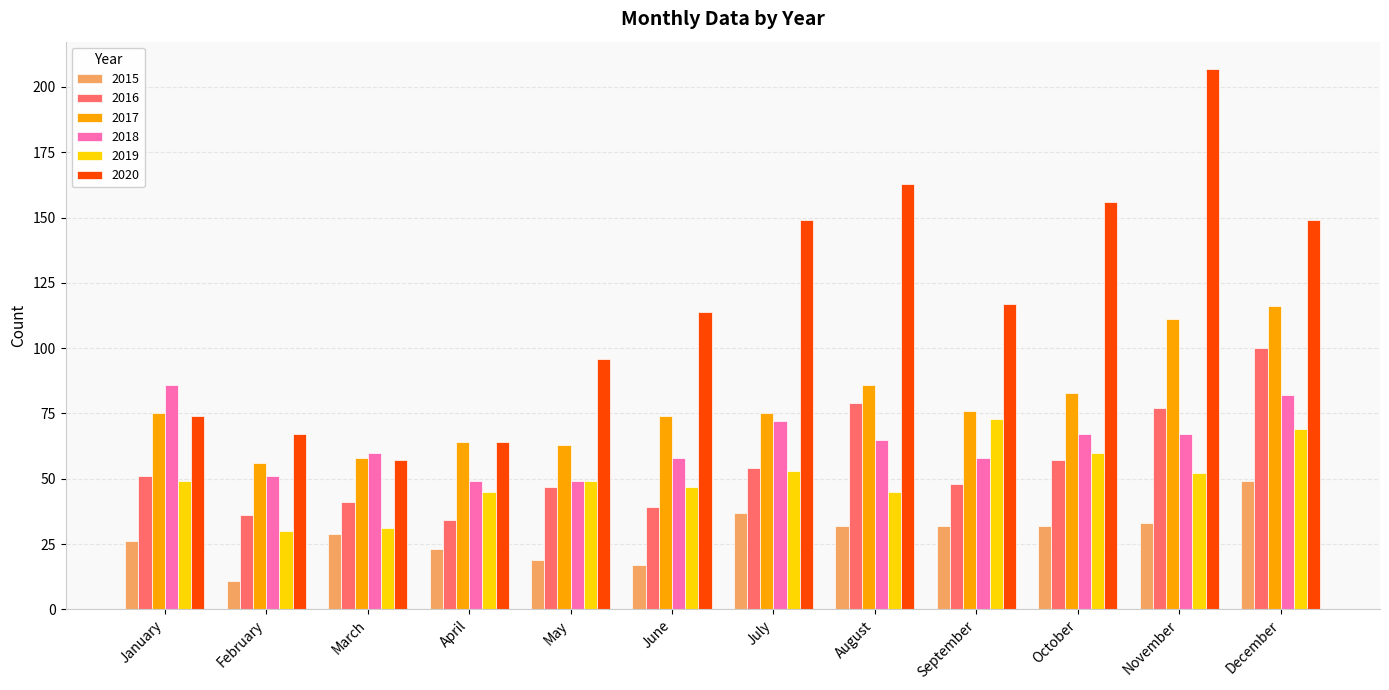

Read the 2019 value at April.

45